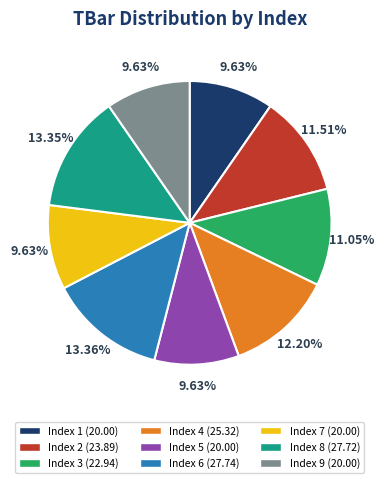

Count the number of slices in the pie.

9